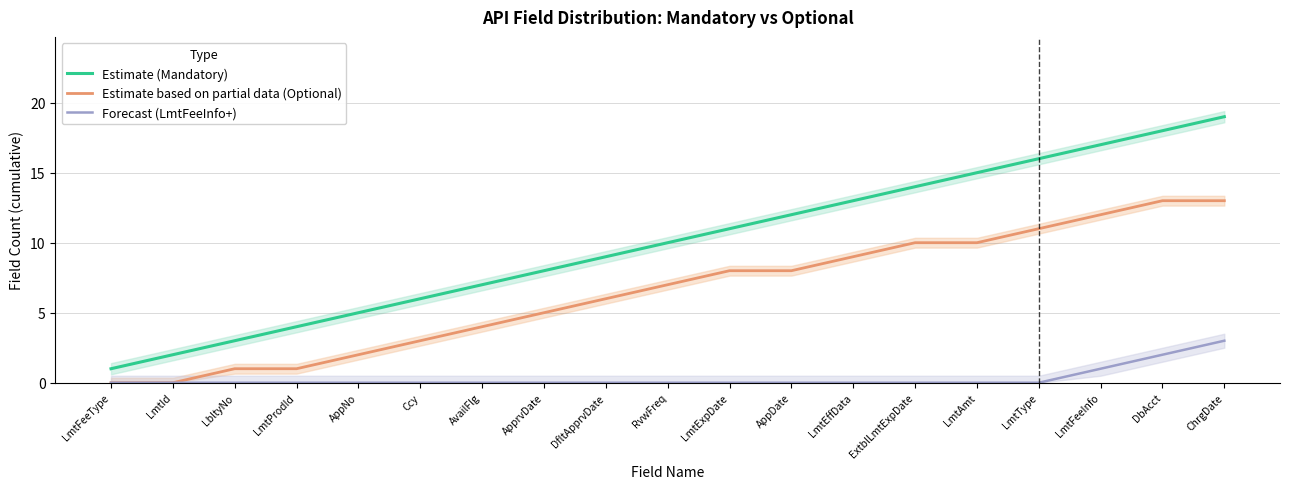

Which series has the widest spread of values?

Estimate (Mandatory)